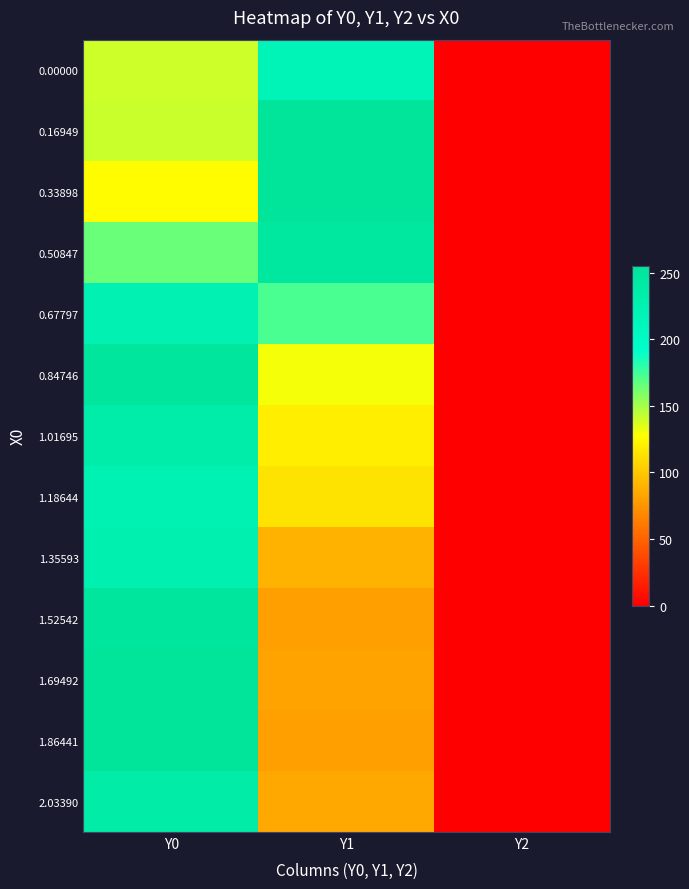

At which category does the chart reach its peak across all series?

Y1